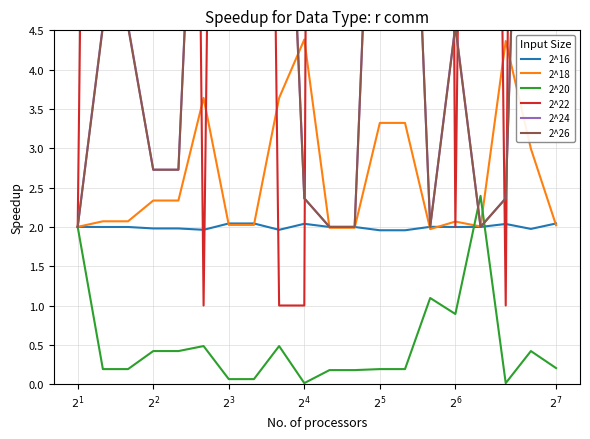

What is the maximum value for 2^24?

12.4